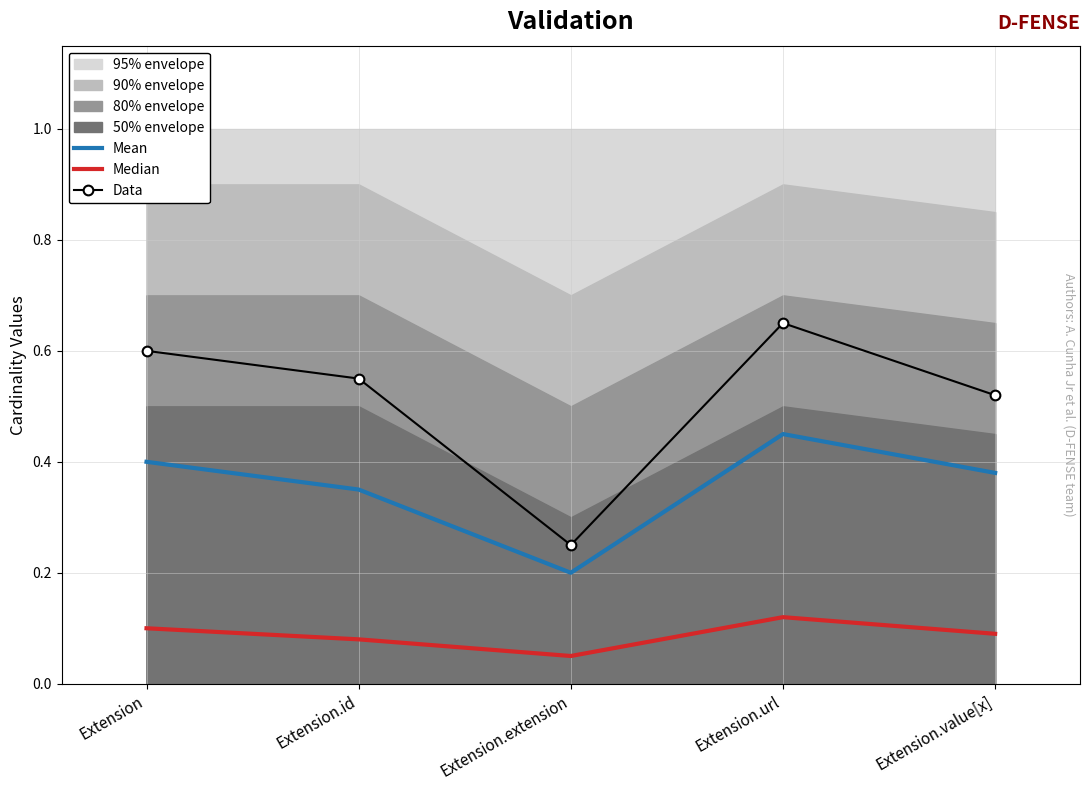

At which label does Data reach its minimum?

Extension.extension